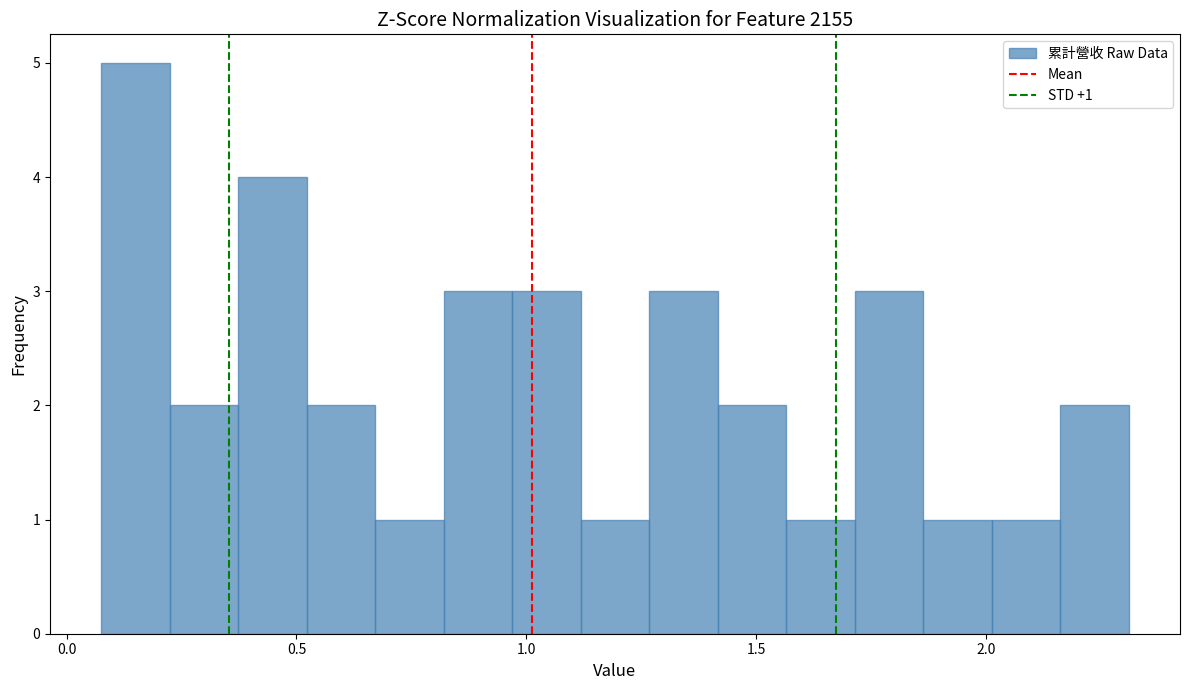

Read against the x-axis, roughly where is the centre of the tallest bar?

0.15